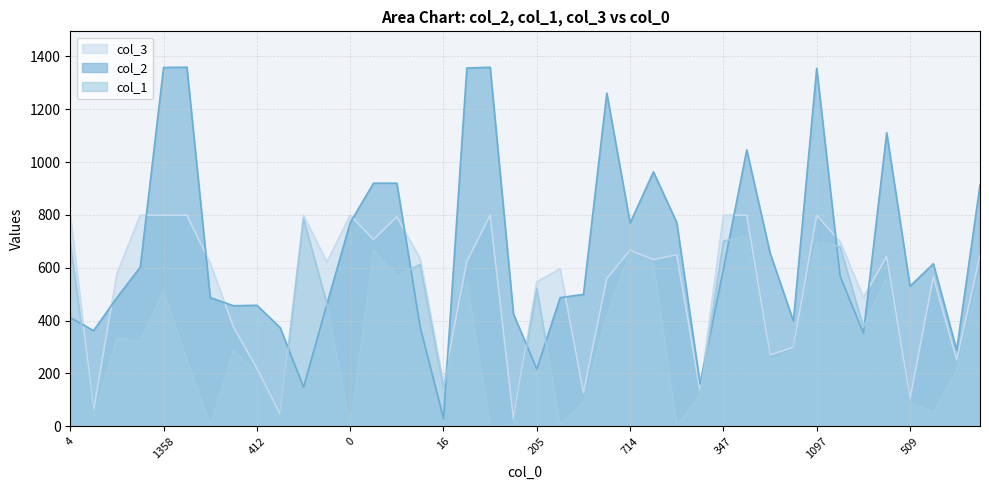

How many lines are shown in the chart?

3